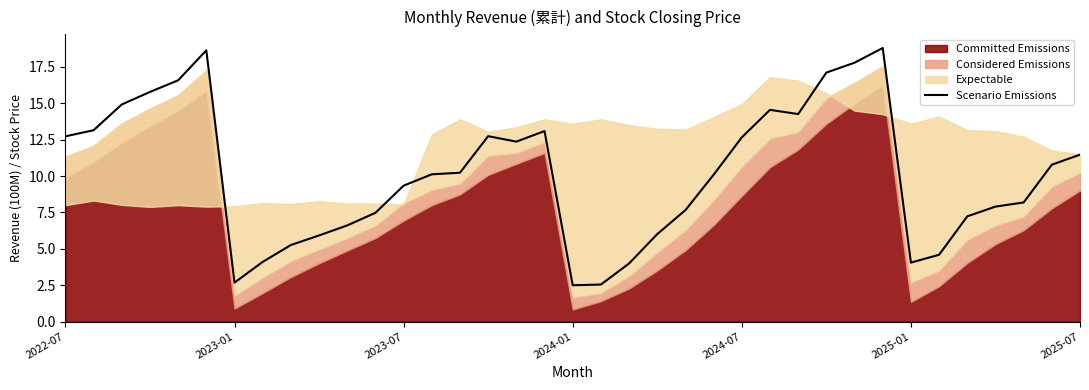

The chart shows a value of 6.4 at 20. True or false?

False